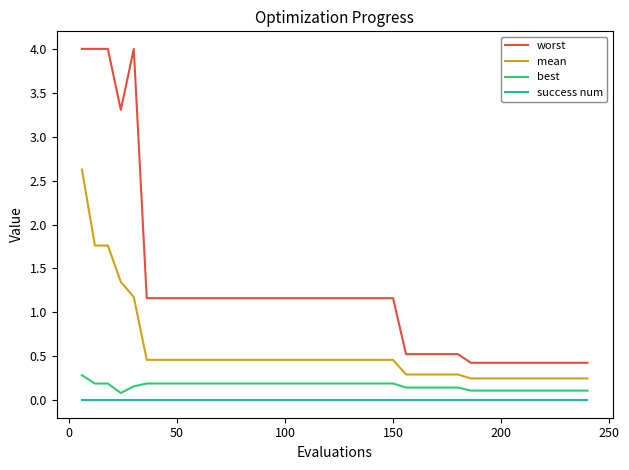

True or false: worst and success num intersect in this chart.

False